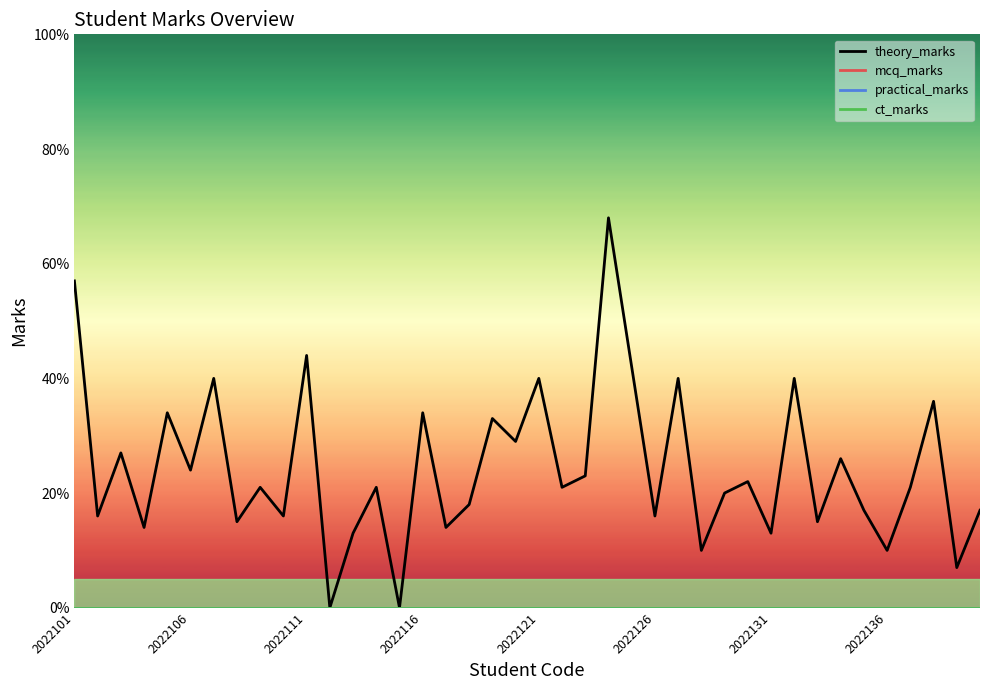

Is this an area chart (filled region under the line)?

No